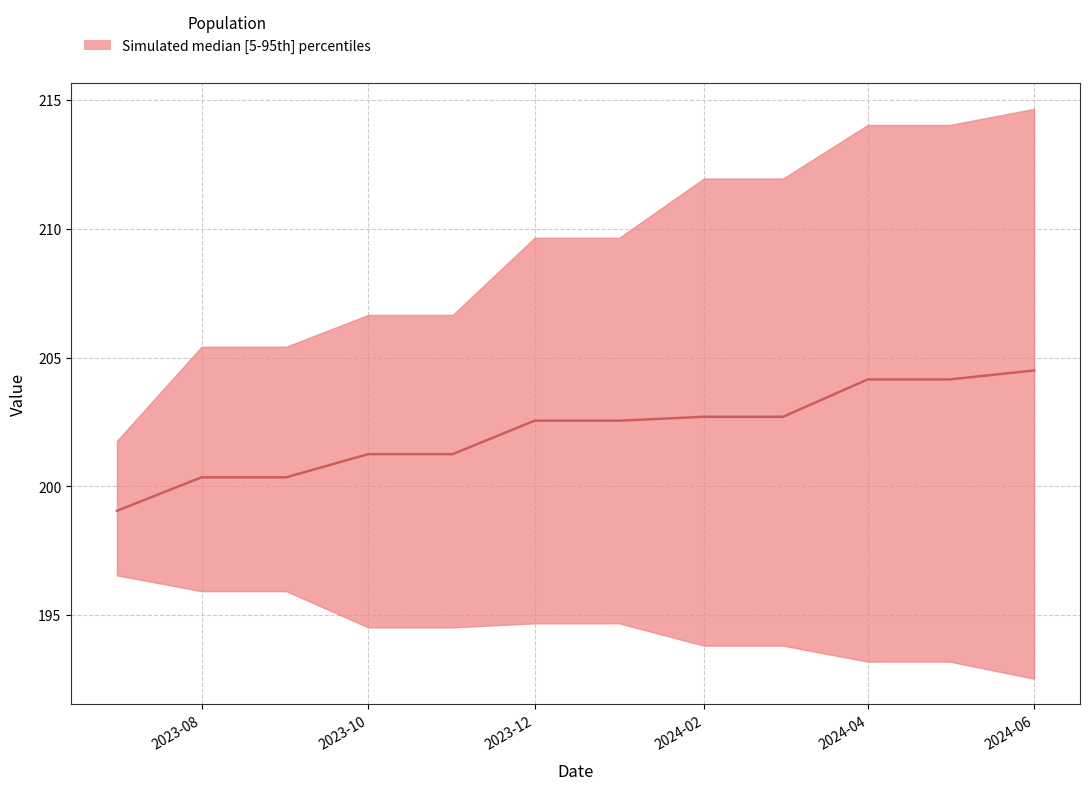

How many lines are shown in the chart?

1